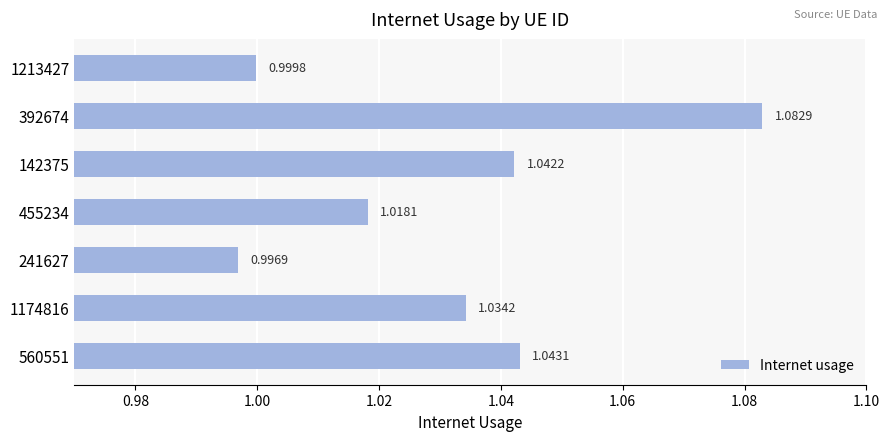

Which has a higher value, 1213427 or 1174816?

1174816